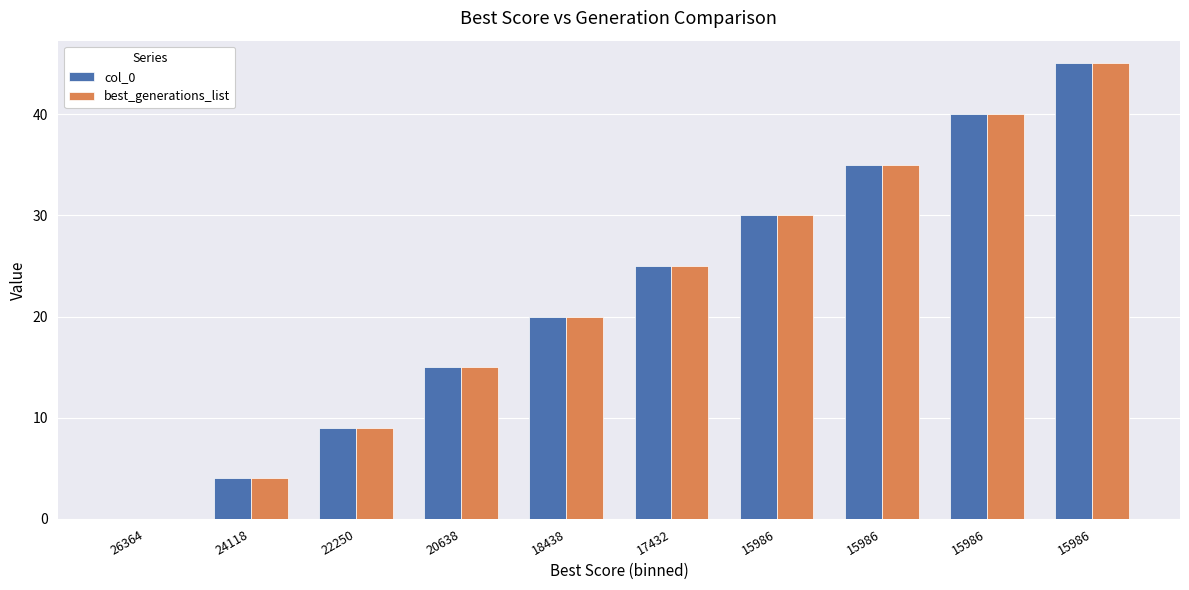

Rank the series by their maximum value, from lowest to highest.

col_0, best_generations_list